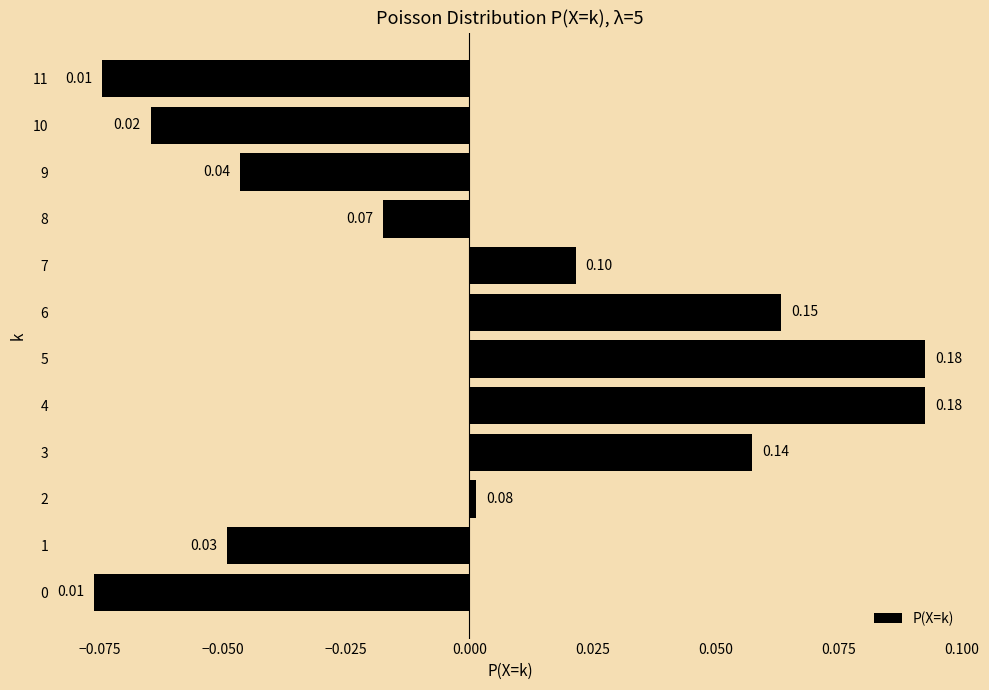

Are the bars grouped side by side (vs. stacked)?

No